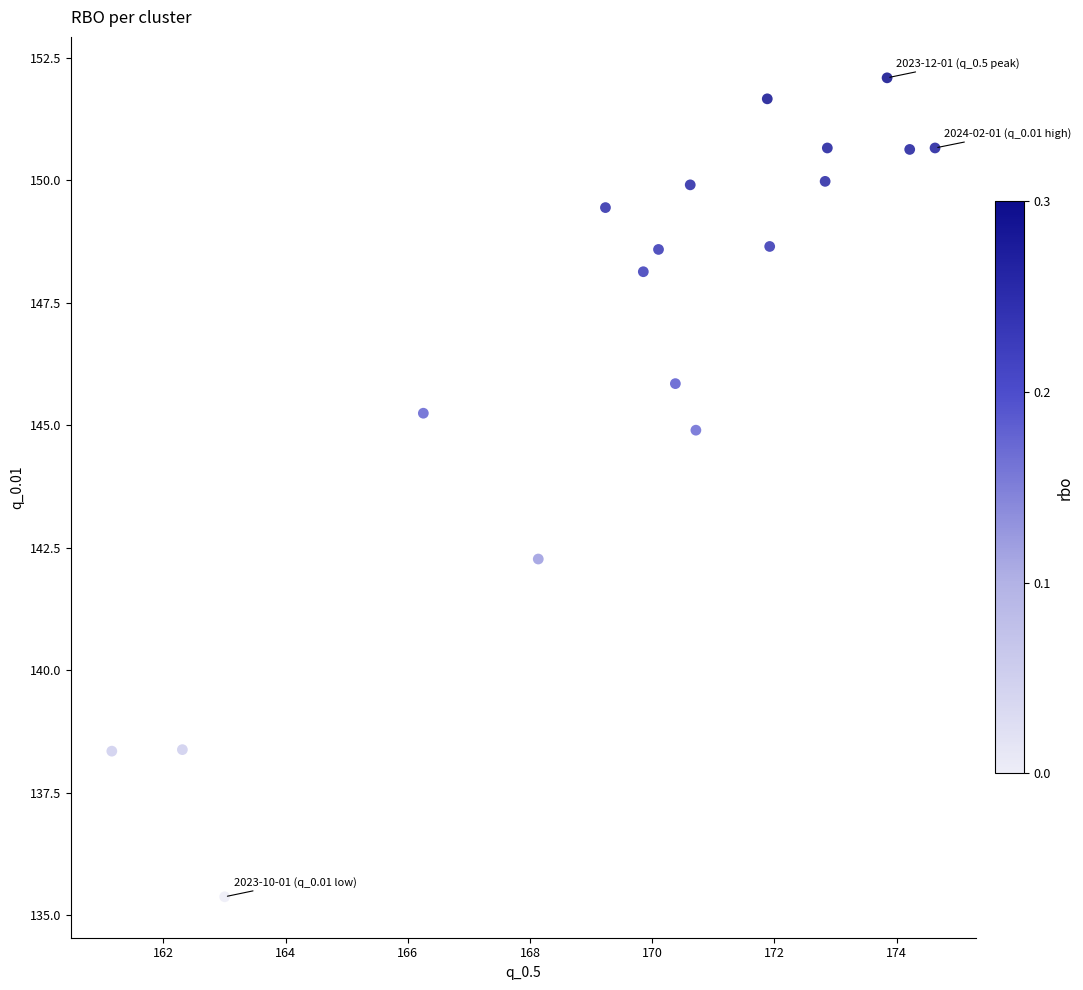

What is the range of X values (max minus min)?

13.5